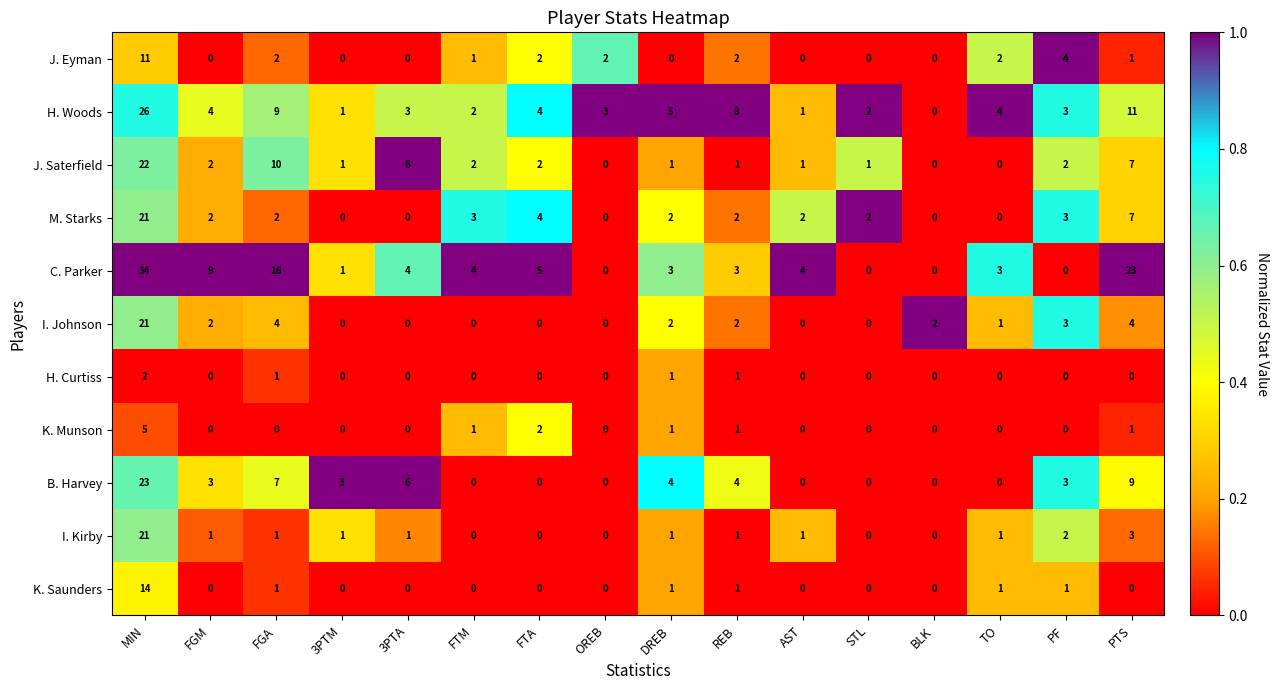

True or false: I. Kirby has a value of 0 at FTA.

True